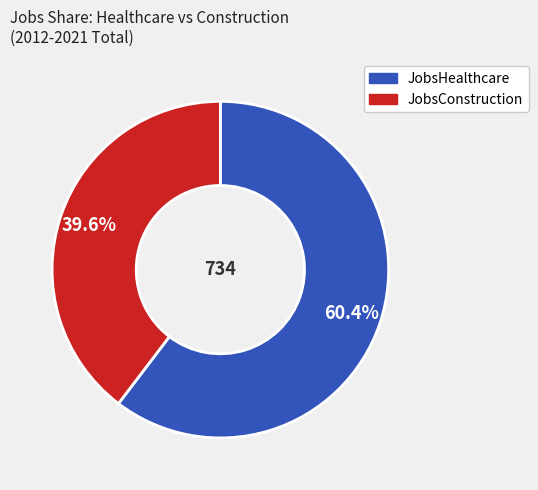

Does any single category account for the majority?

Yes